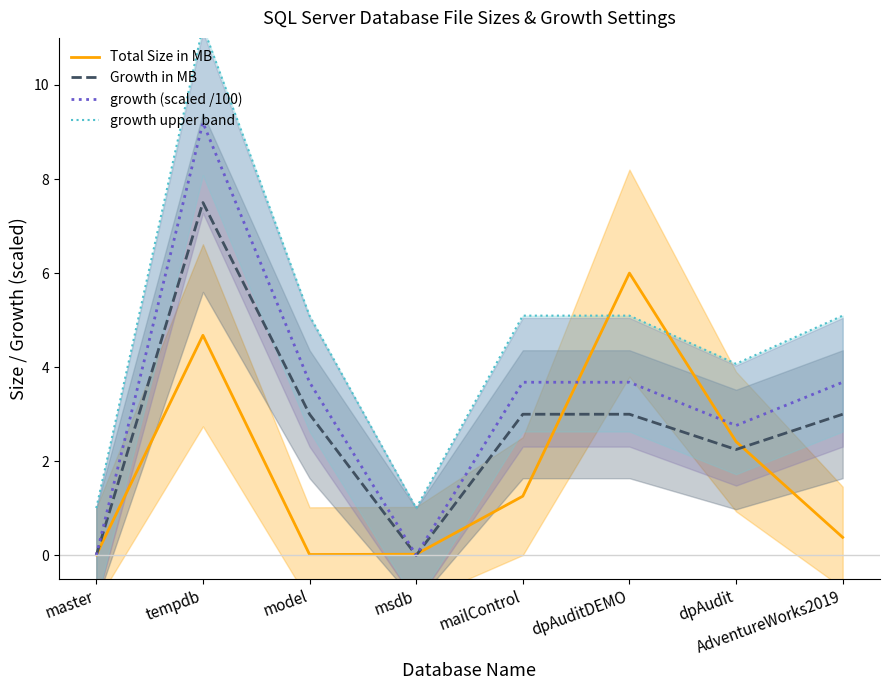

Which label corresponds to the smallest value in the chart?

master